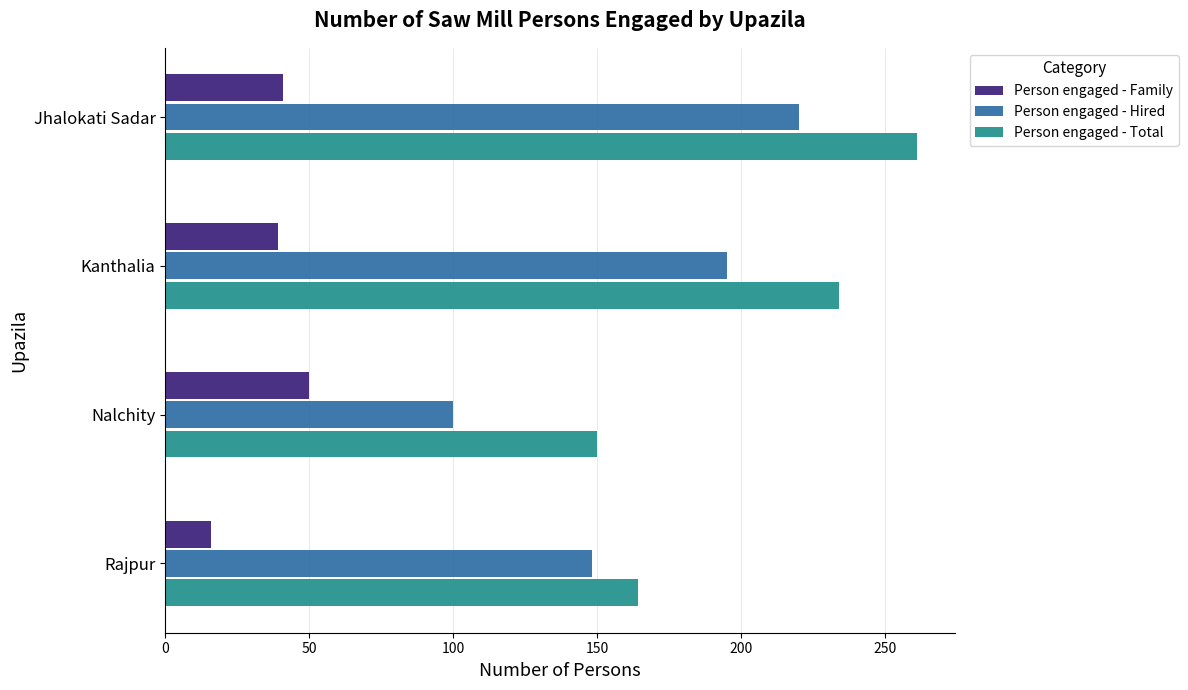

List the series in order of their peak value, lowest first.

Person engaged - Family, Person engaged - Hired, Person engaged - Total